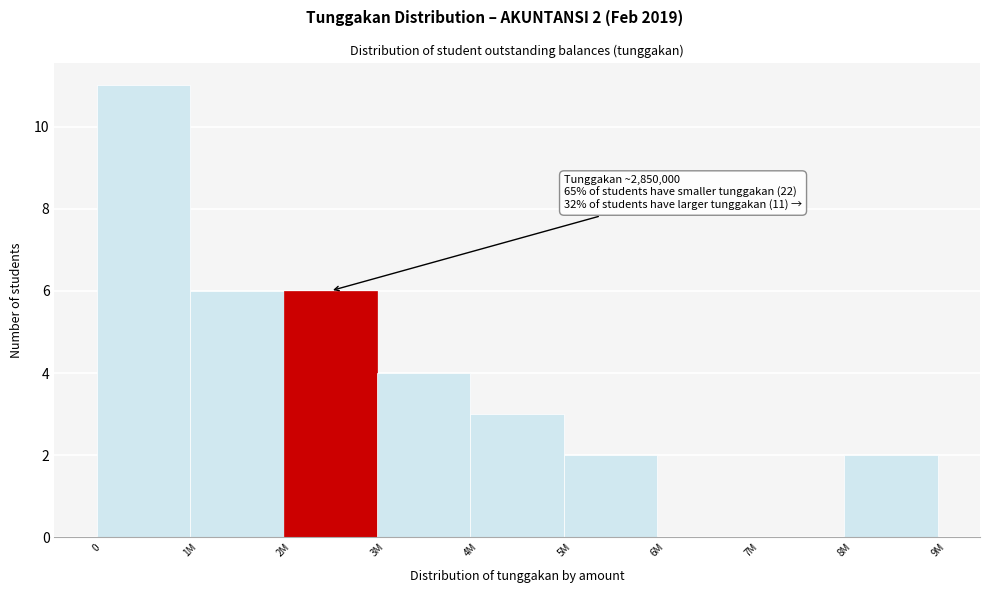

Reading left to right, list all the values displayed in this chart.

0=11	1M=6	2M=6	3M=4	4M=3	5M=2	6M=0	7M=0	8M=2